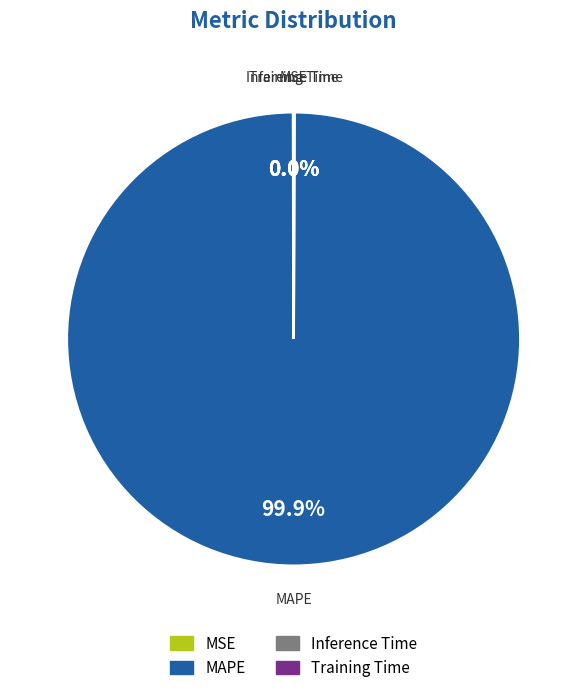

Which slice is the largest?

MAPE